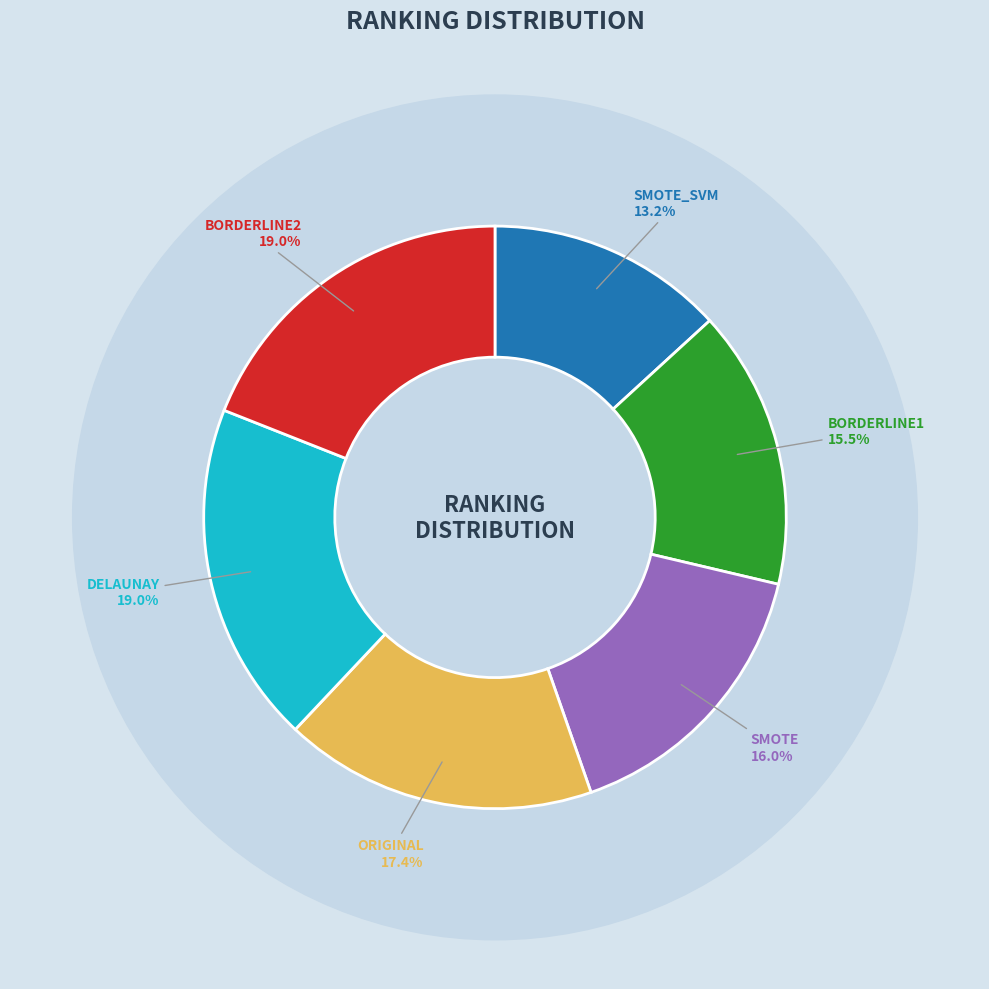

How many segments does this pie chart have?

6